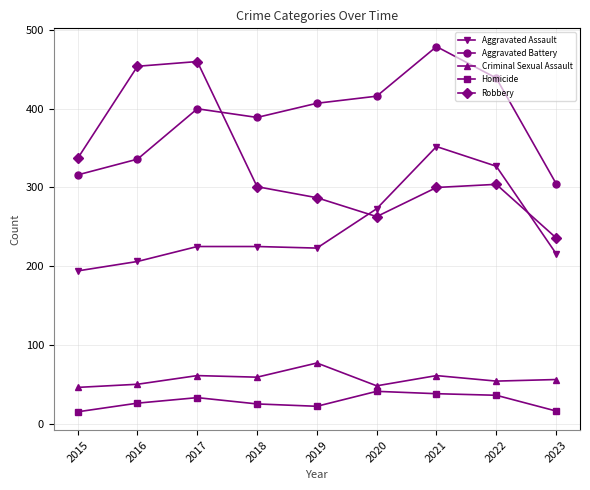

True or false: Homicide and Robbery intersect in this chart.

False